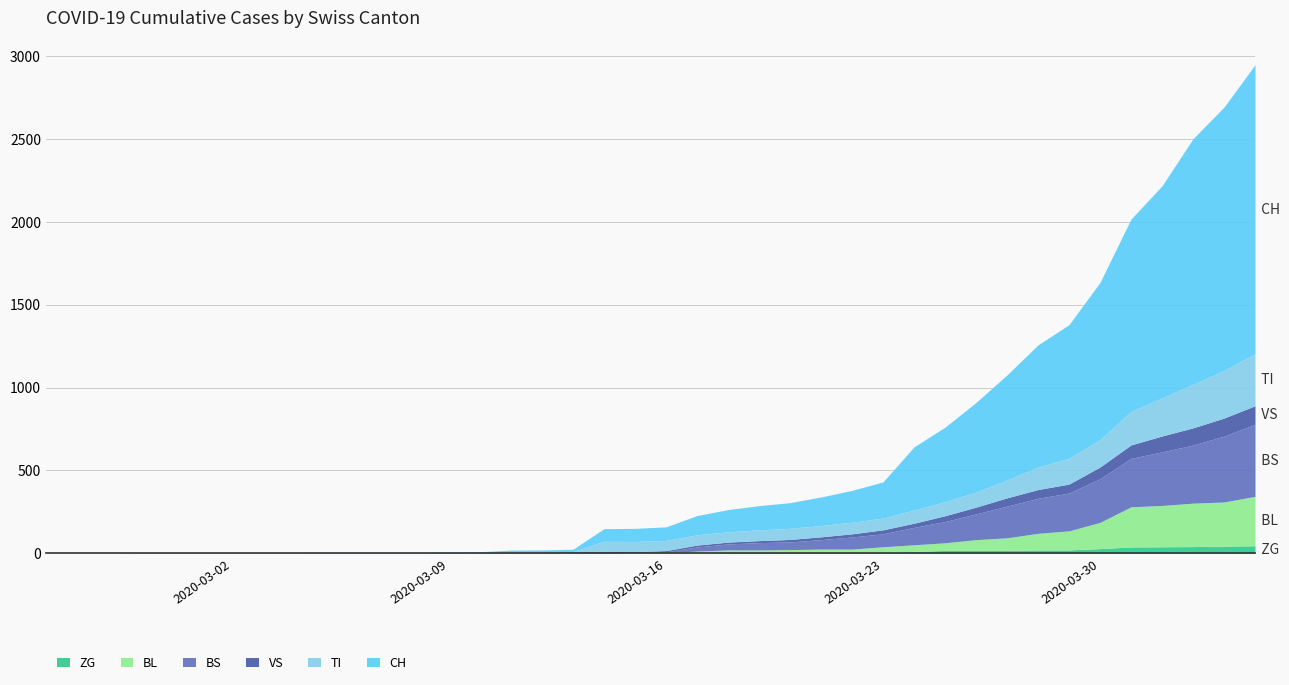

True or false: BS and CH cross at least once.

False